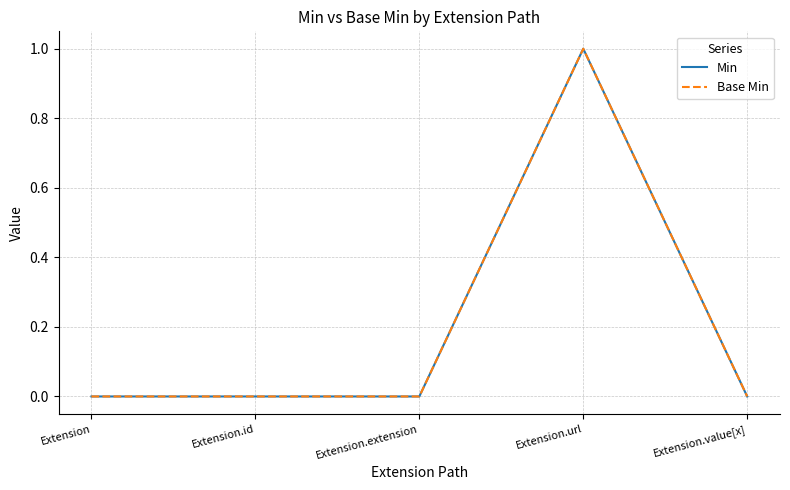

What is the label of the 1st point from the right?

Extension.value[x]